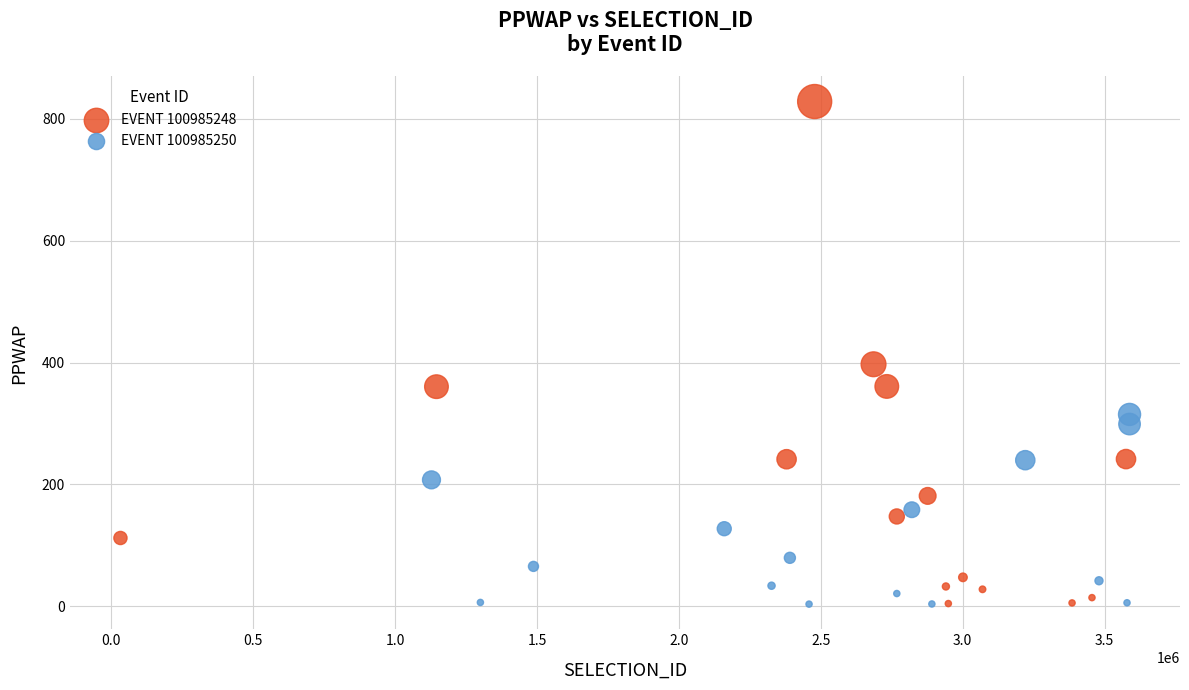

Which series reaches the maximum Y coordinate?

EVENT 100985248